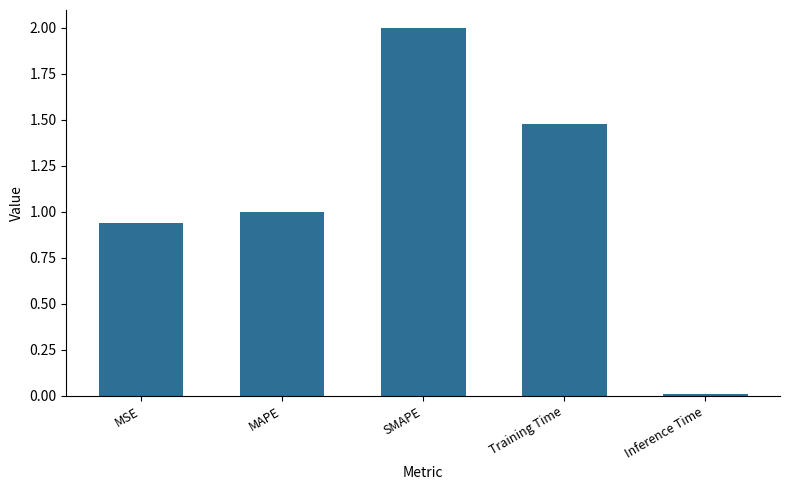

What is the change in value from MSE to Inference Time?

-0.9